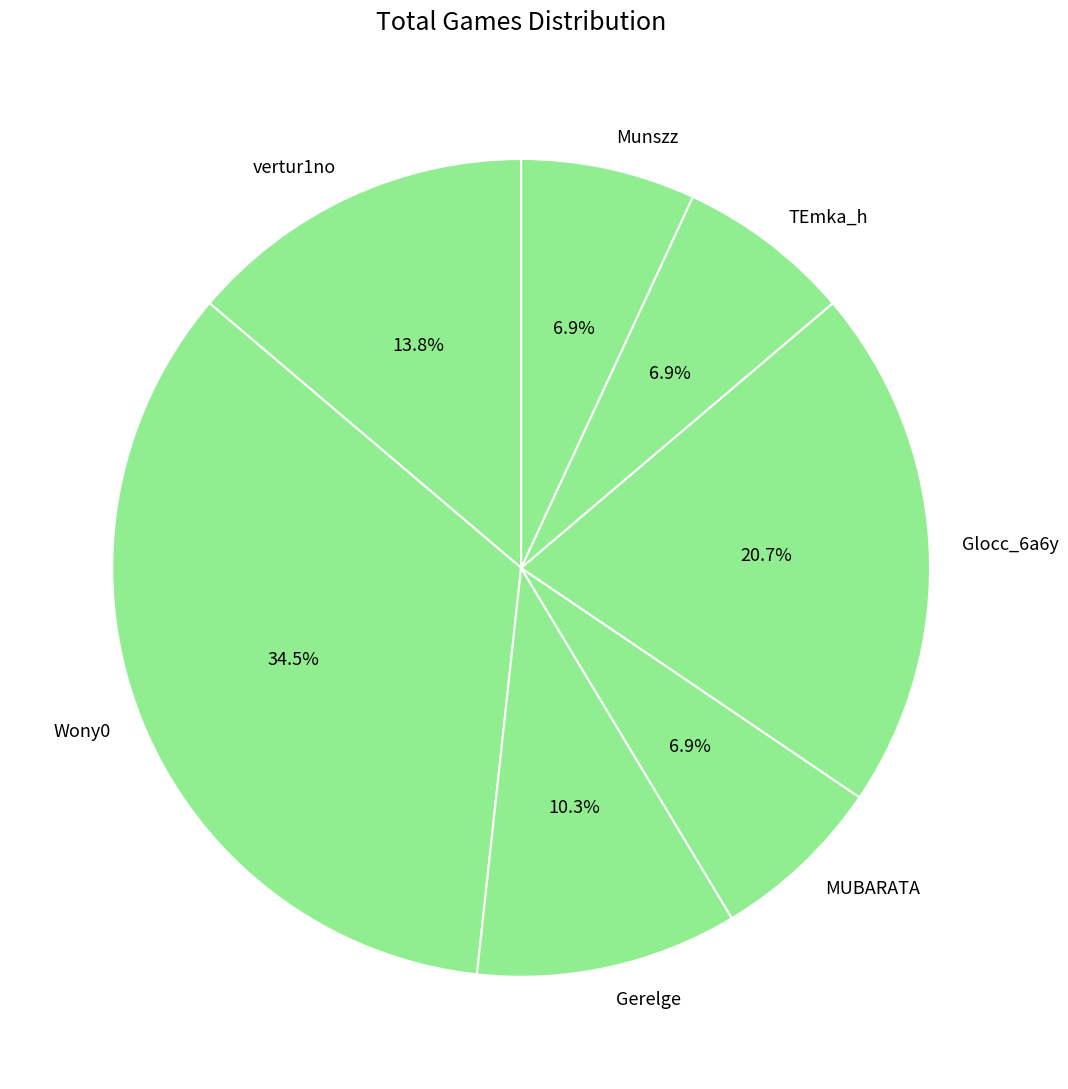

What is the ratio of the value at Glocc_6a6y to the value at Wony0?

0.6